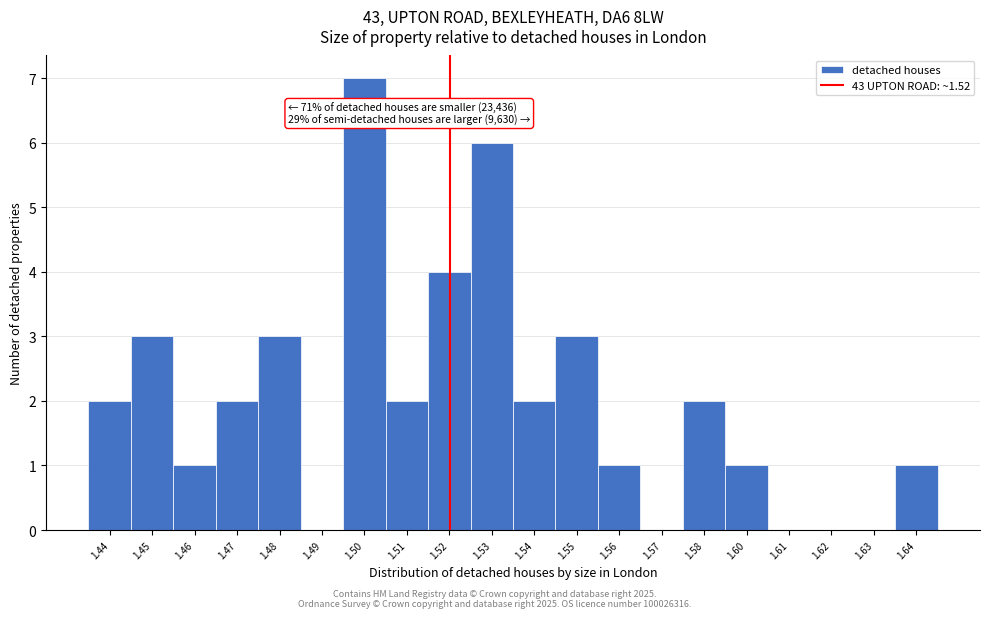

Reading left to right, transcribe all the data shown in this chart.

1.44=2	1.45=3	1.46=1	1.47=2	1.48=3	1.49=0	1.50=7	1.51=2	1.52=4	1.53=6	1.54=2	1.55=3	1.56=1	1.57=0	1.58=2	1.60=1	1.61=0	1.62=0	1.63=0	1.64=1